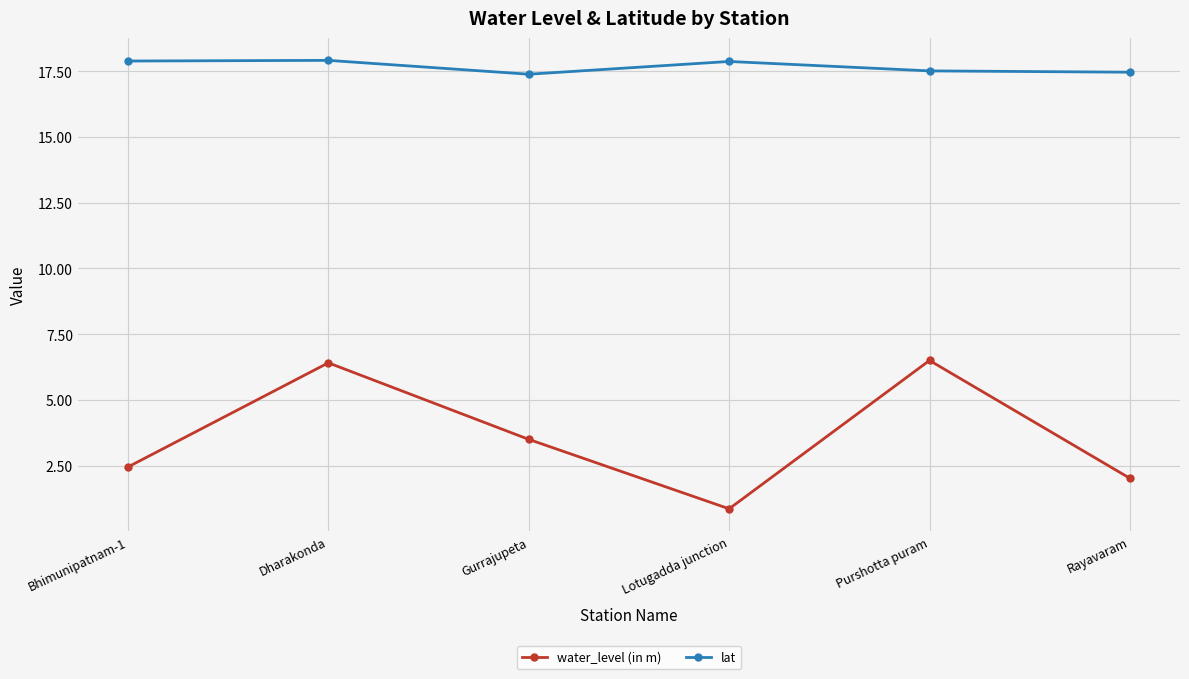

Reading right to left, what are all the values shown in this chart?

water_level (in m): Rayavaram=2.0	Purshotta puram=6.5	Lotugadda junction=0.9	Gurrajupeta=3.5	Dharakonda=6.4	Bhimunipatnam-1=2.5
lat: Rayavaram=17.5	Purshotta puram=17.5	Lotugadda junction=17.9	Gurrajupeta=17.4	Dharakonda=17.9	Bhimunipatnam-1=17.9